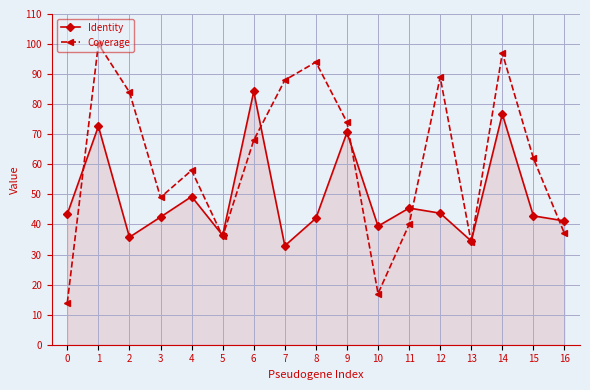

At 6, list the series in order from largest to smallest.

Identity, Coverage